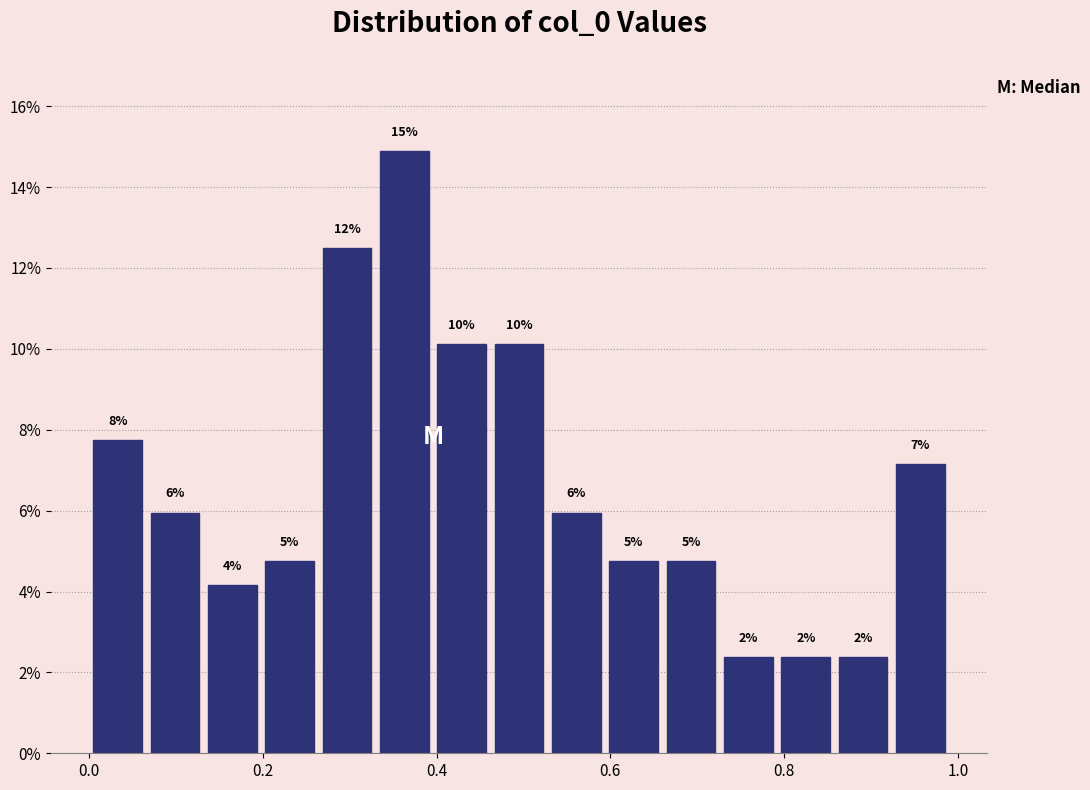

Around what value on the x-axis is the tallest bar? Give the approximate position of its centre, as read against the axis.

0.36